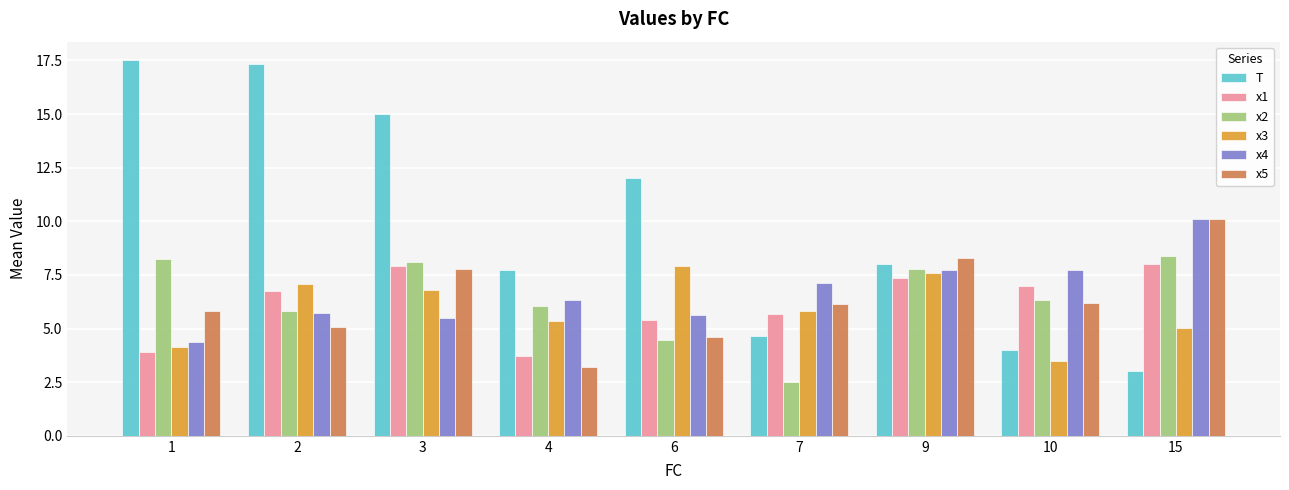

Is the value of x3 at 1 greater than the value of T at 10?

Yes